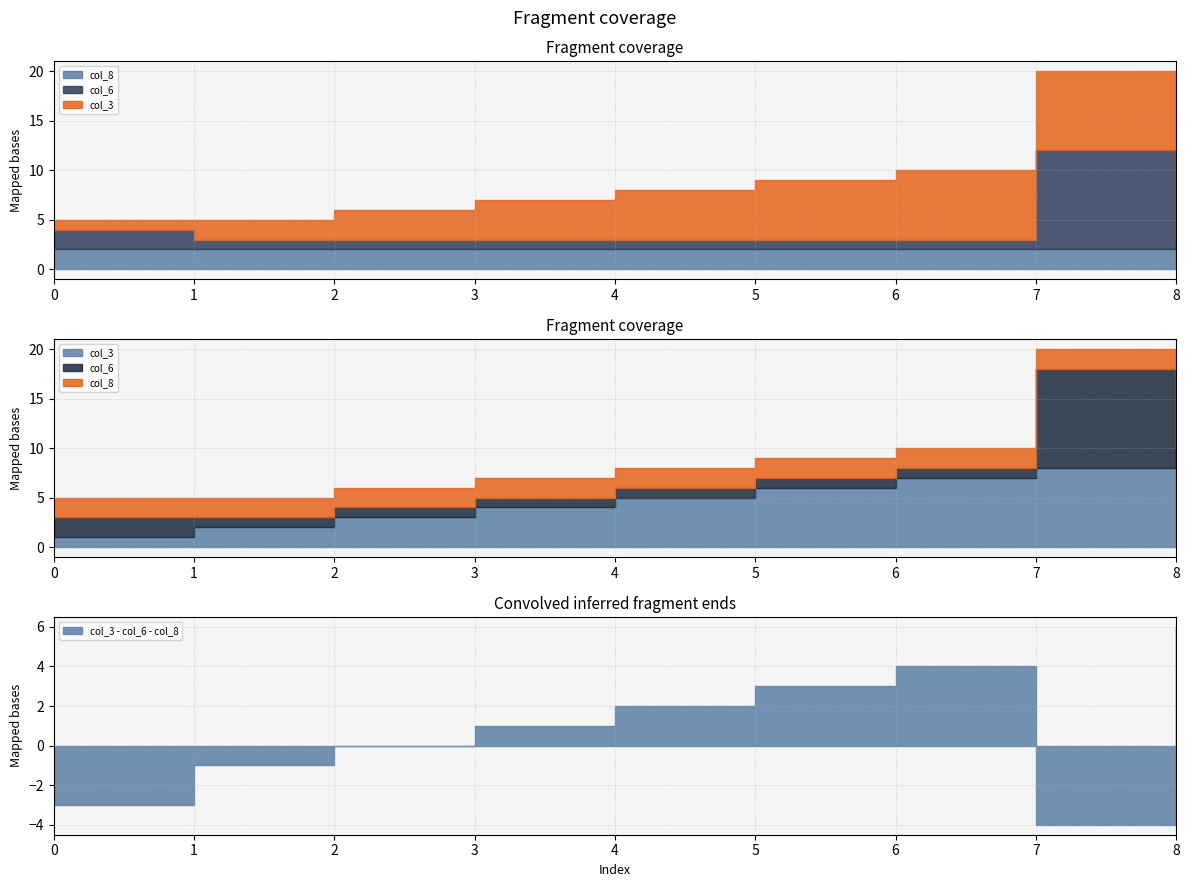

Does the chart have visible grid lines?

Yes